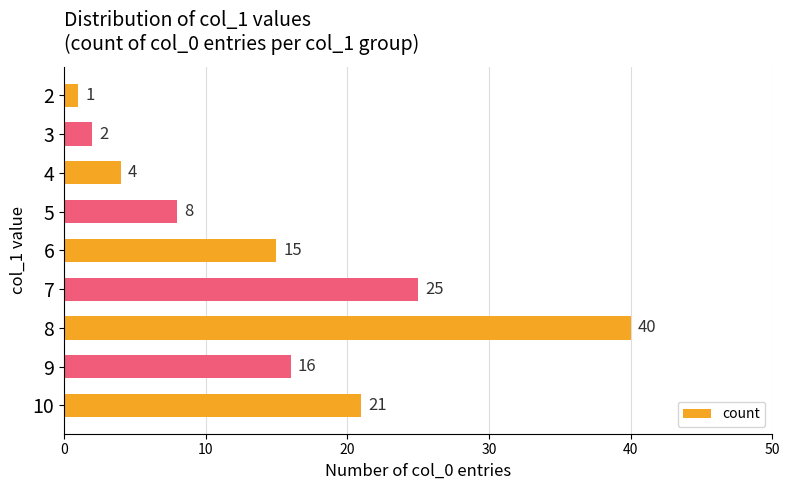

How many bars are there in total?

9